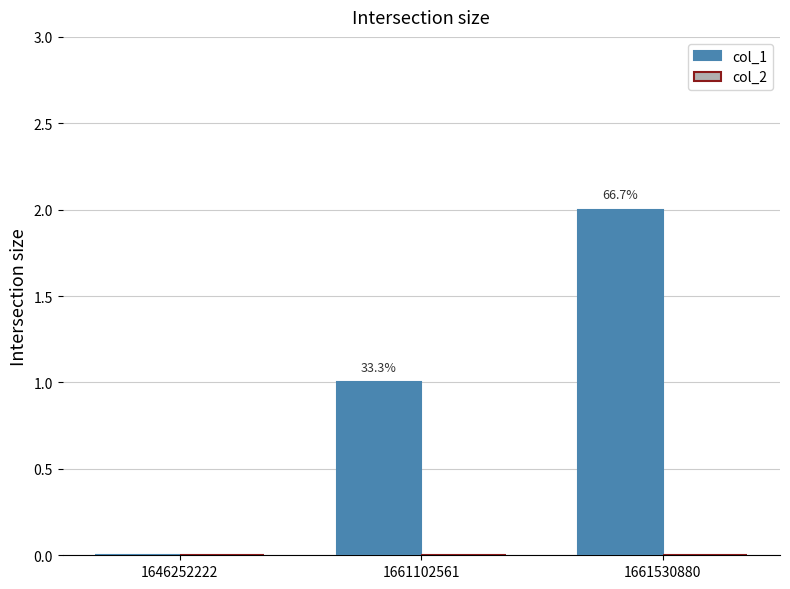

Are the bars horizontal?

No